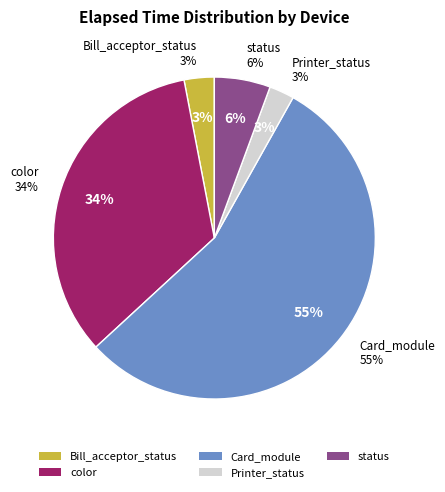

Do 14 and 10 together represent more than half of the pie?

No